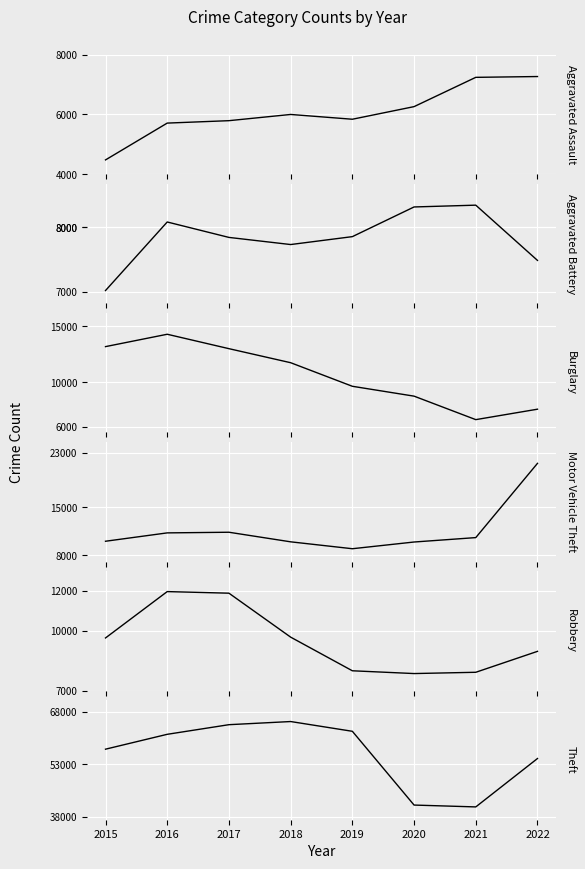

Reading left to right, what are all the values shown in this chart?

Aggravated Assault: 4480	5712	5793	6001	5841	6263	7243	7270
Aggravated Battery: 7018	8085	7845	7734	7857	8319	8347	7487
Burglary: 13184	14289	13001	11746	9639	8757	6658	7591
Motor Vehicle Theft: 10068	11286	11380	9983	8977	9956	10599	21421
Robbery: 9638	11960	11880	9679	7994	7855	7919	8967
Theft: 57350	61618	64381	65285	62484	41312	40779	54670